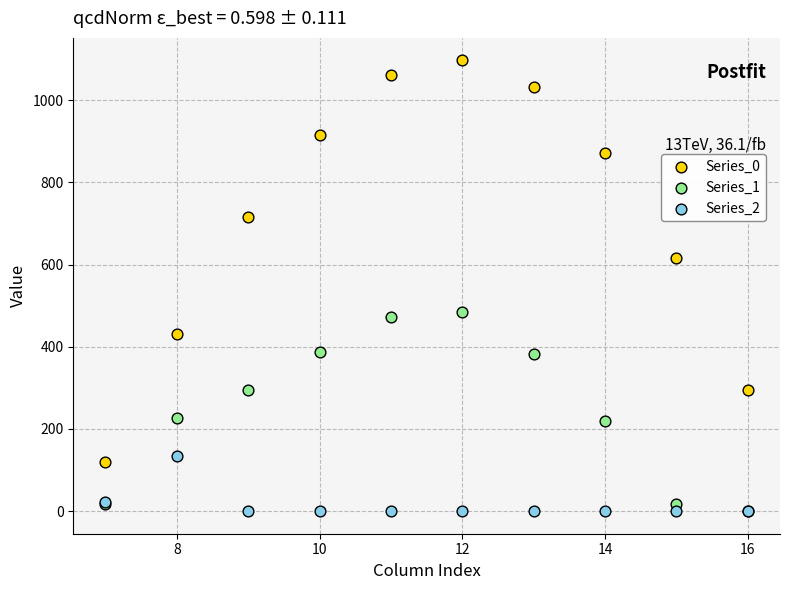

Which series has the largest Y range (max minus min)?

Series_0